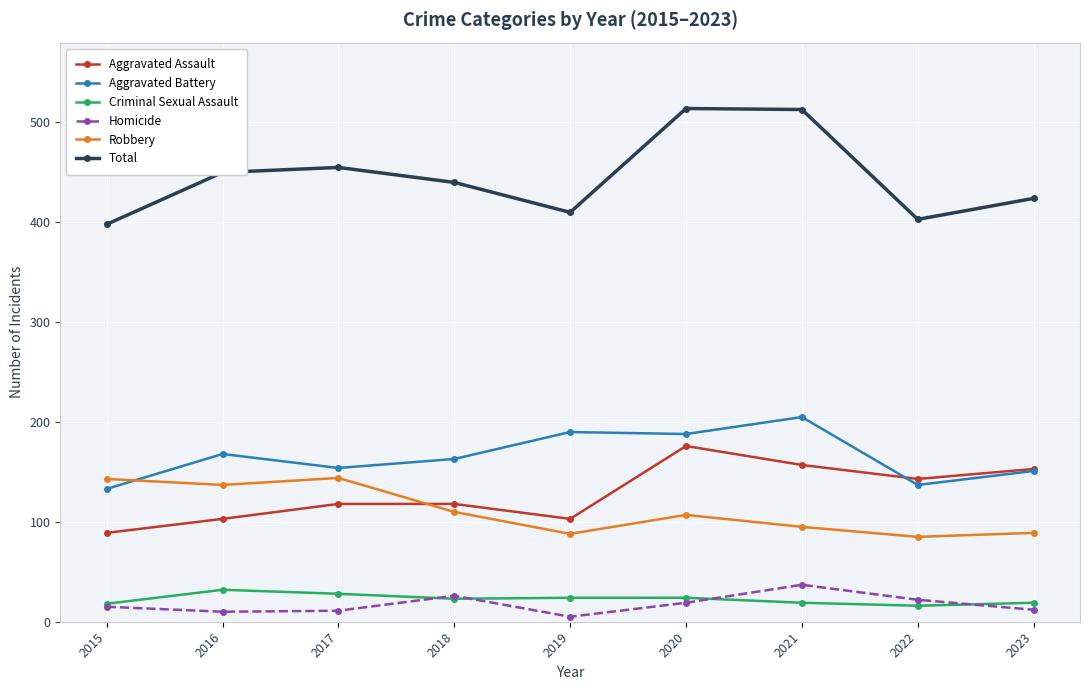

What is the highest value of the Aggravated Assault series?

176